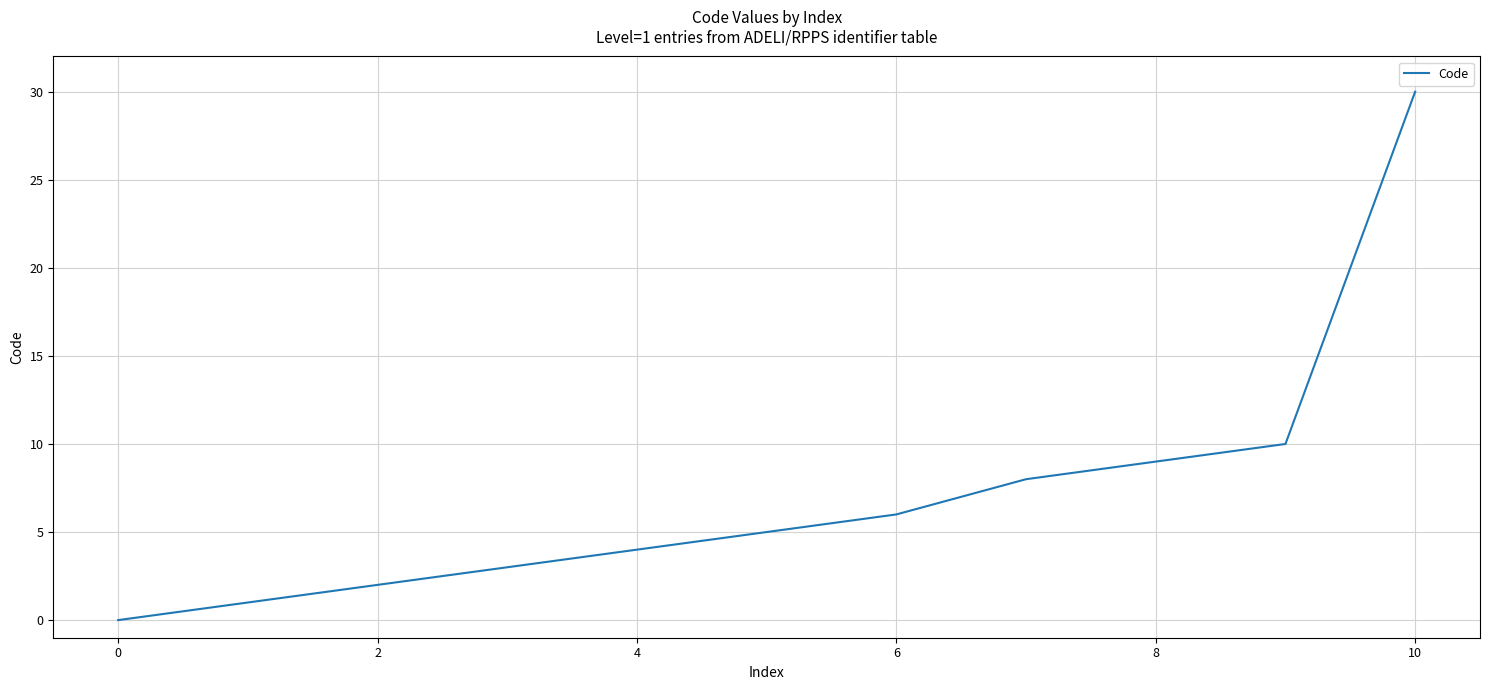

What is the maximum value shown in the chart?

30